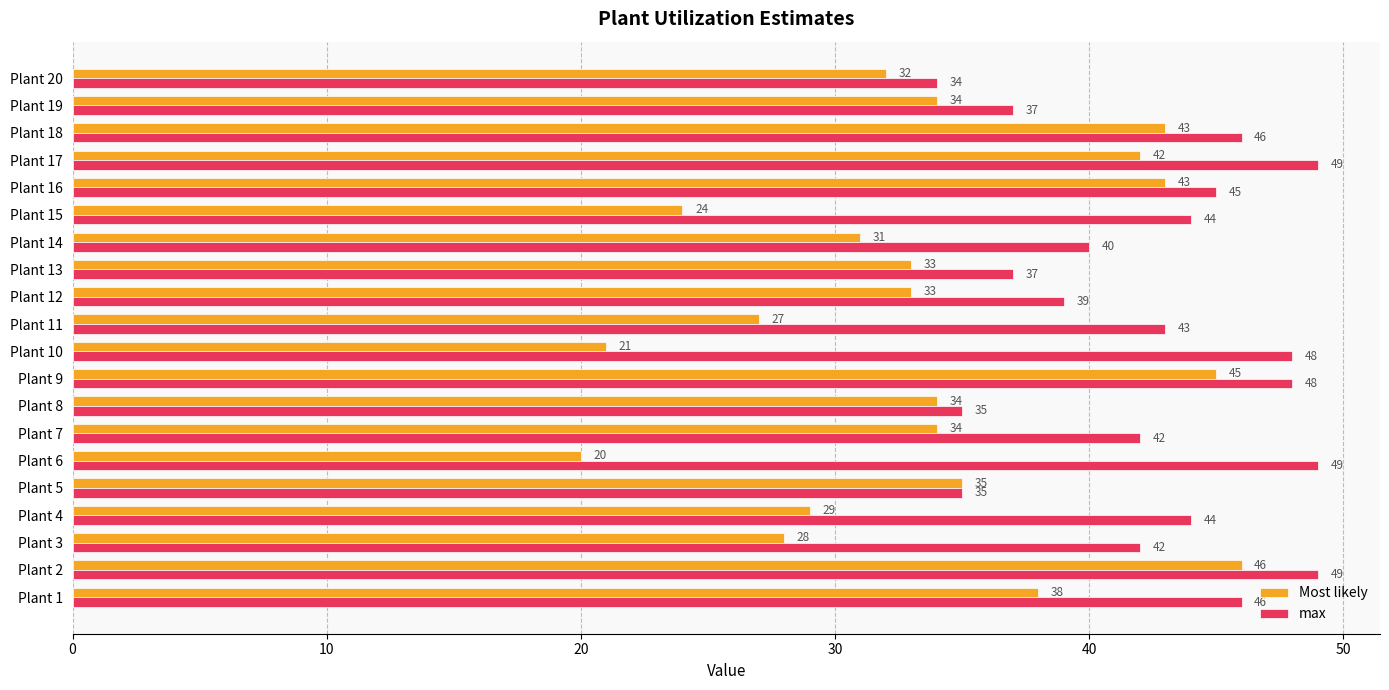

What is the average value of the Most likely series?

34